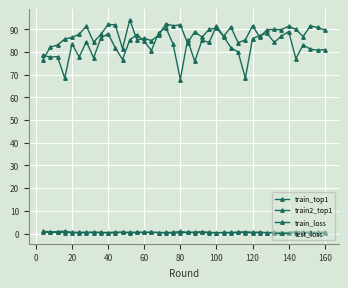

How many lines are shown in the chart?

4